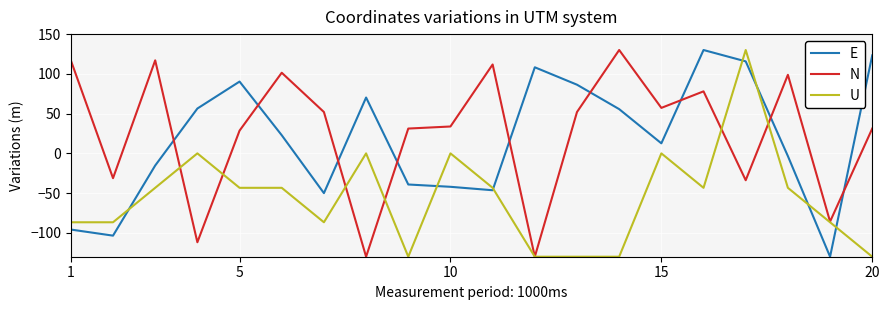

What is the lowest value of the E series?

-130.0